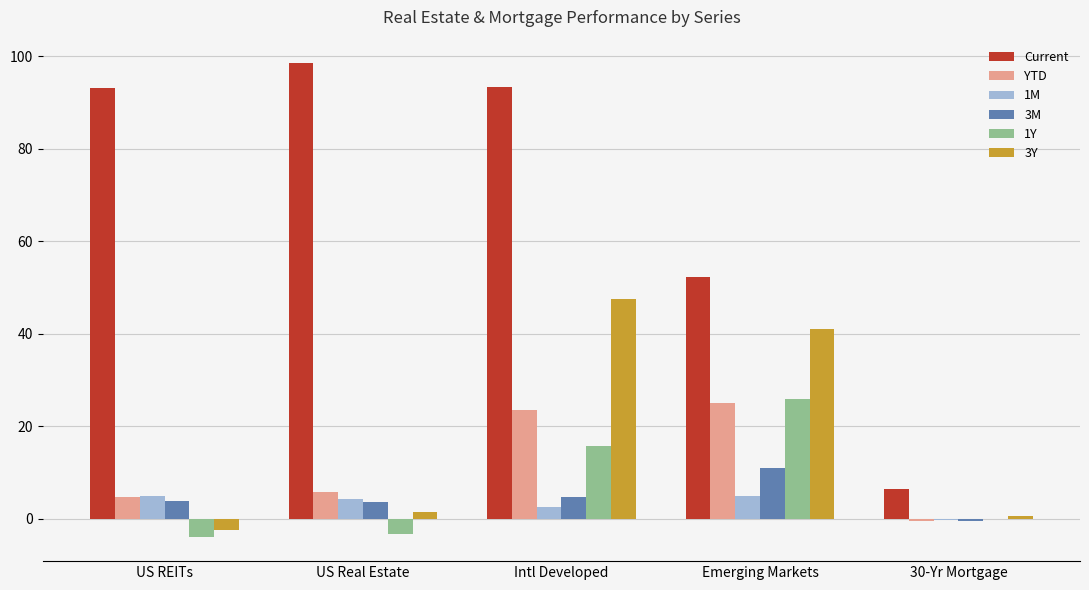

At which category does the chart reach its peak across all series?

US Real Estate